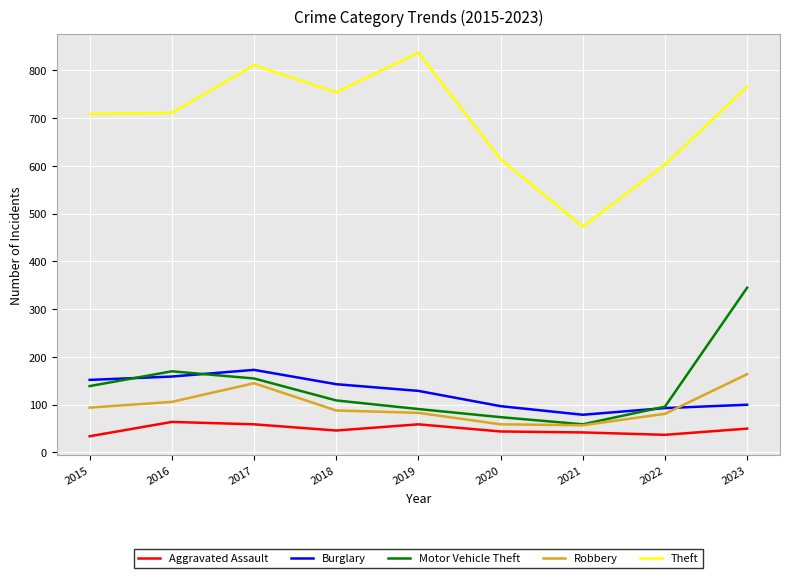

What is the difference between the highest and lowest values at 2021?

431